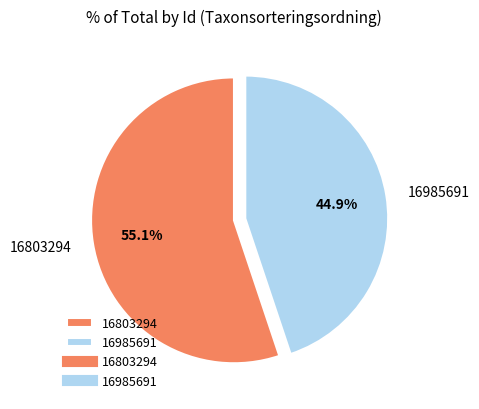

Count the number of slices in the pie.

2